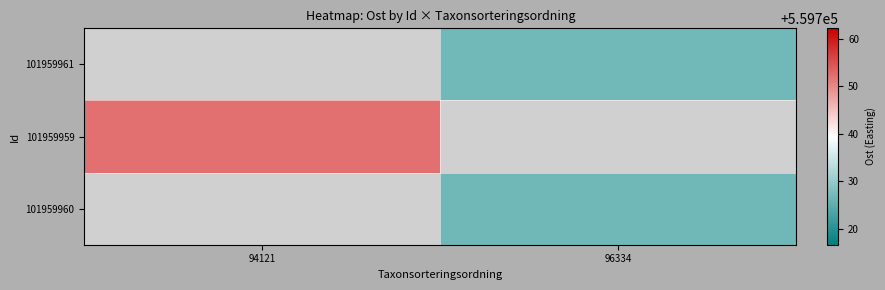

Is it true that 101959959 equals 559752.2 at 94121?

True